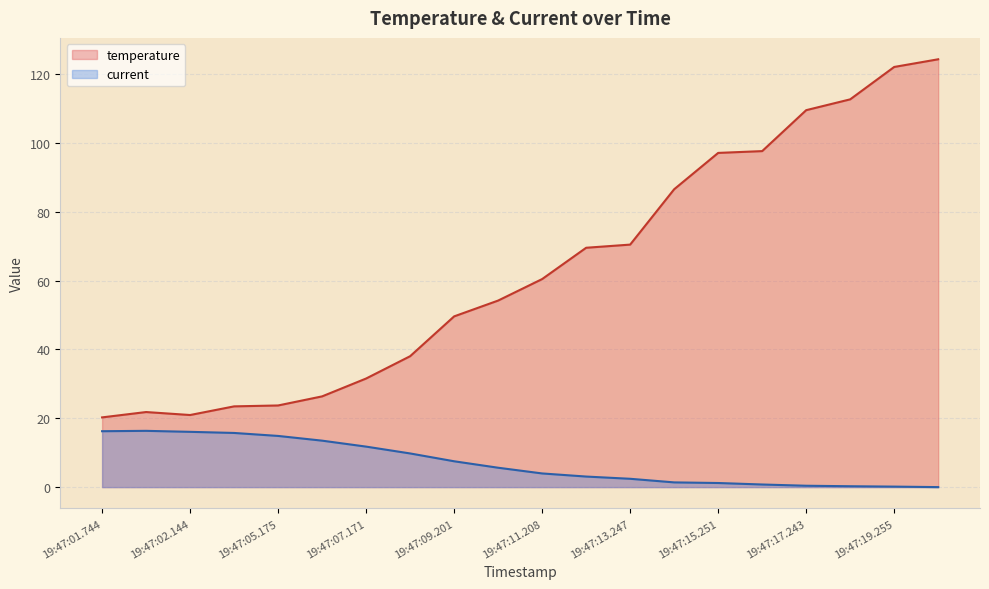

Count the number of categories in the chart.

20